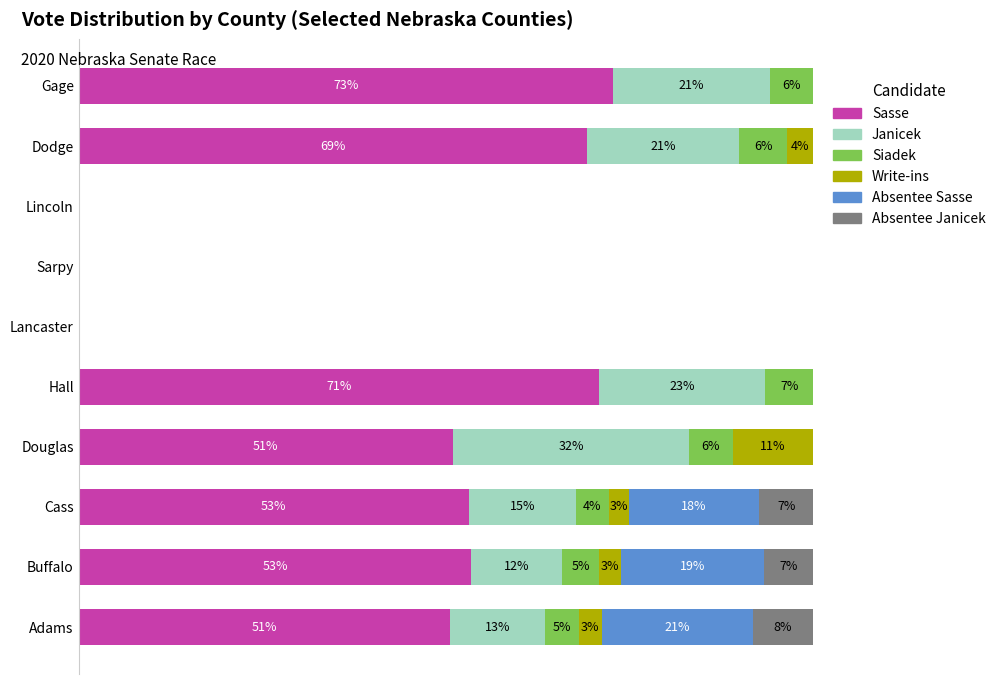

At how many categories does at least one series exceed 47?

7